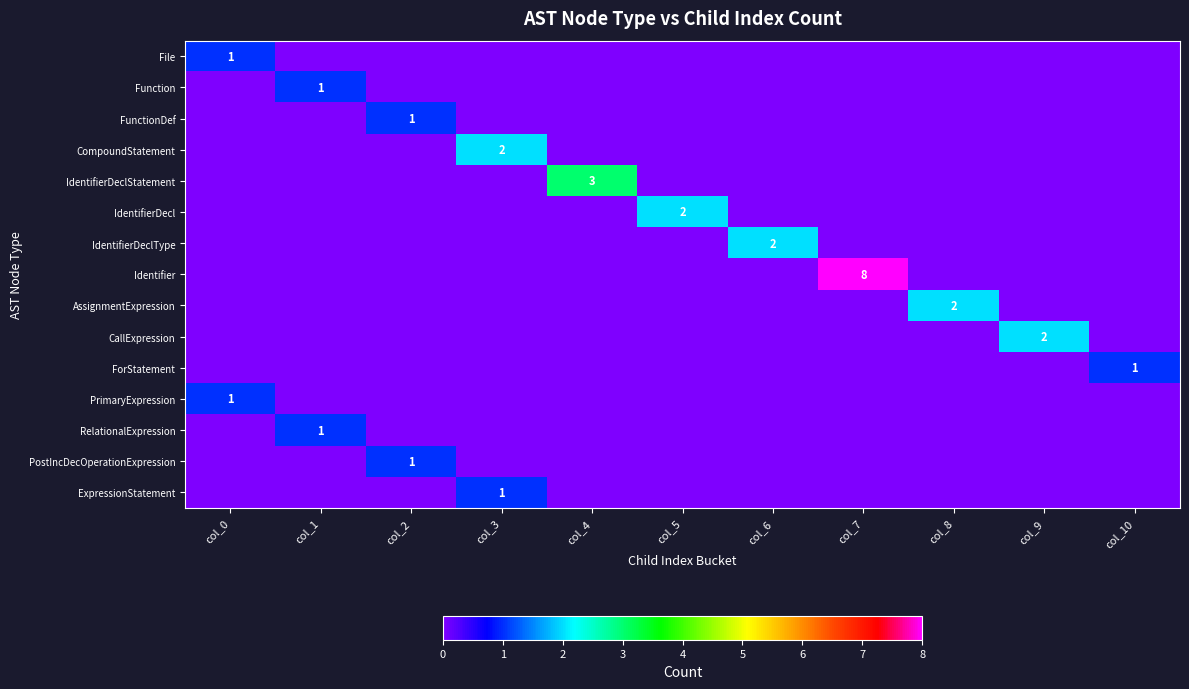

What is the spread (max minus min) of values at col_9?

2